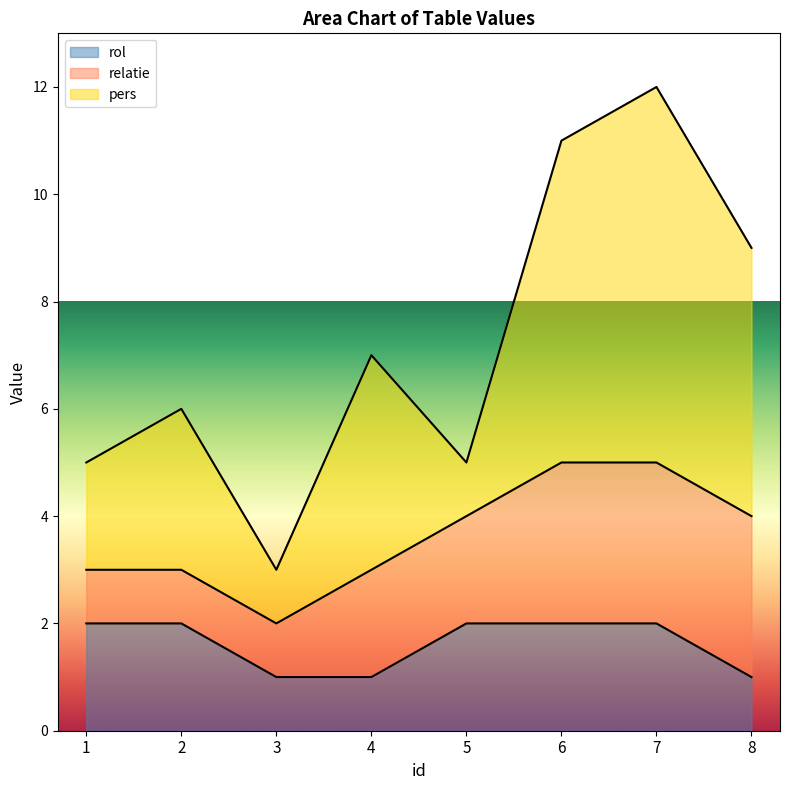

Reading left to right, what are all the values shown in this chart?

pers: 1=2	2=3	3=1	4=4	5=1	6=6	7=7	8=5
relatie: 1=1	2=1	3=1	4=2	5=2	6=3	7=3	8=3
rol: 1=2	2=2	3=1	4=1	5=2	6=2	7=2	8=1